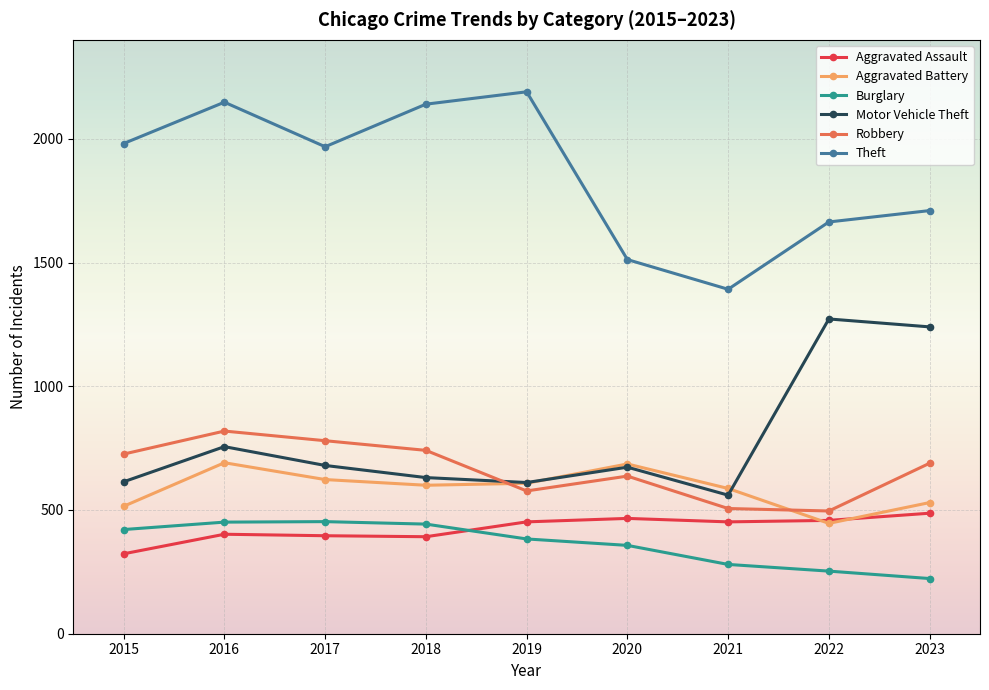

At which label is Burglary closest to 338?

2020